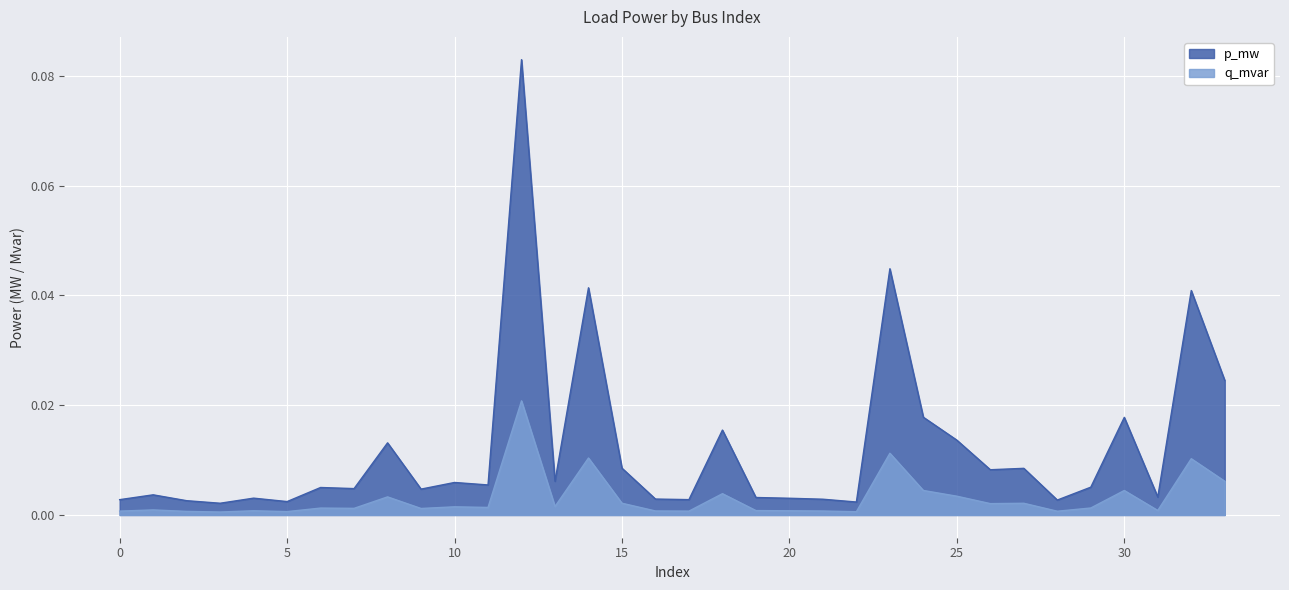

How many series are shown in this chart?

2